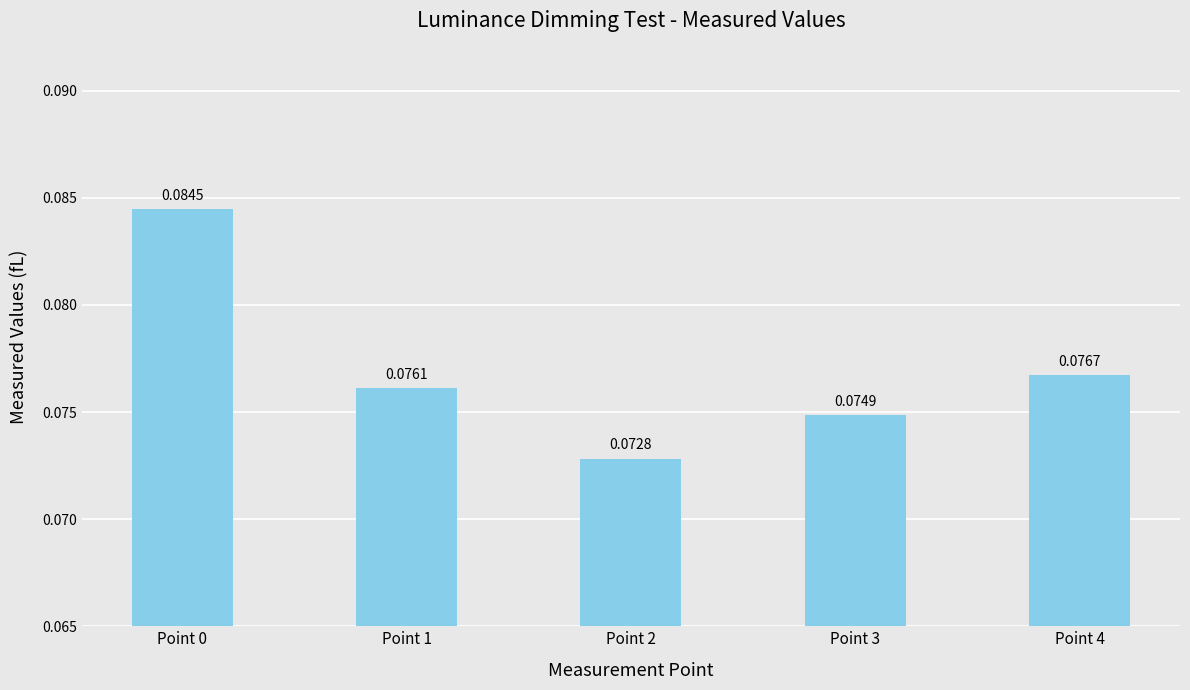

List the labels in order of value, largest first.

Point 0, Point 4, Point 1, Point 3, Point 2